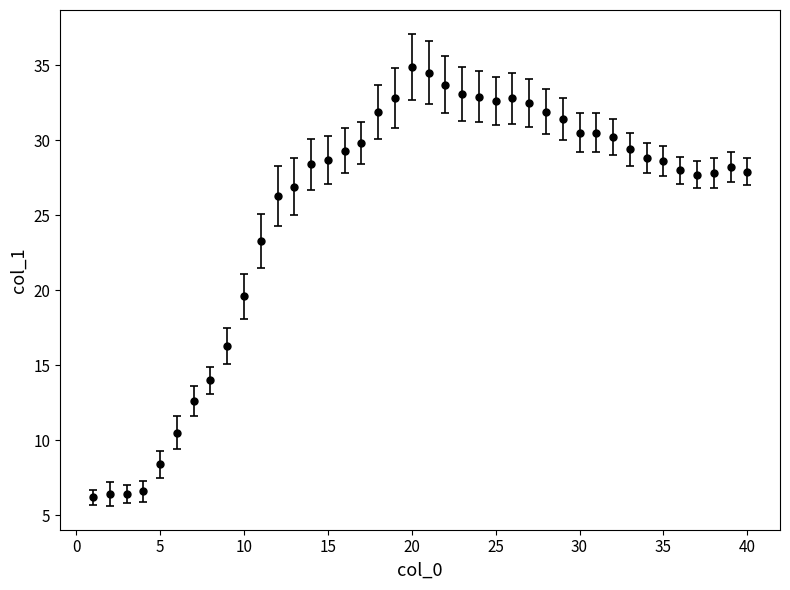

What is the greatest value displayed?

34.9